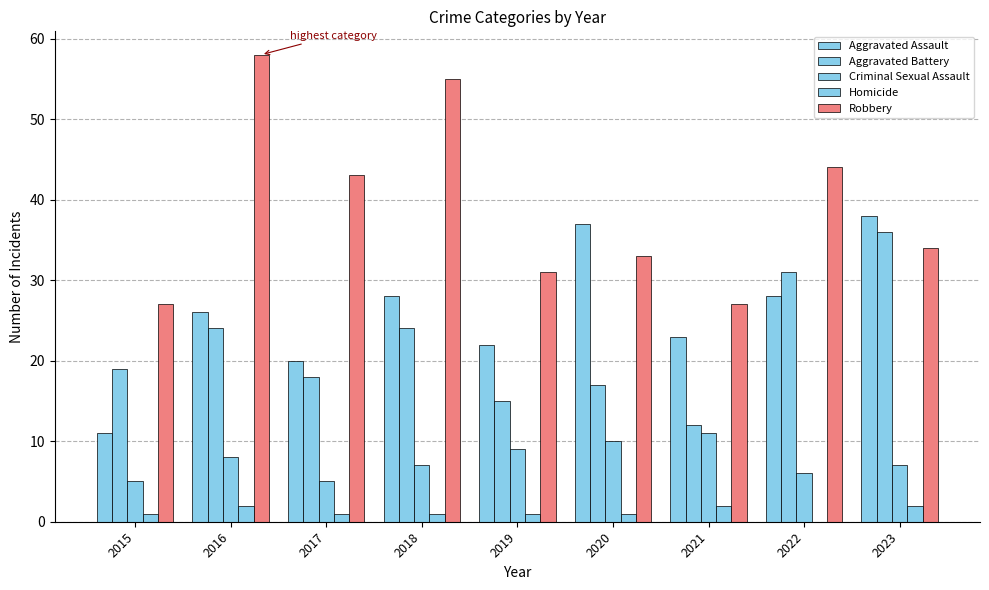

Reading left to right, what are all the values shown in this chart?

Aggravated Assault: 2015=11	2016=26	2017=20	2018=28	2019=22	2020=37	2021=23	2022=28	2023=38
Aggravated Battery: 2015=19	2016=24	2017=18	2018=24	2019=15	2020=17	2021=12	2022=31	2023=36
Criminal Sexual Assault: 2015=5	2016=8	2017=5	2018=7	2019=9	2020=10	2021=11	2022=6	2023=7
Homicide: 2015=1	2016=2	2017=1	2018=1	2019=1	2020=1	2021=2	2022=0	2023=2
Robbery: 2015=27	2016=58	2017=43	2018=55	2019=31	2020=33	2021=27	2022=44	2023=34